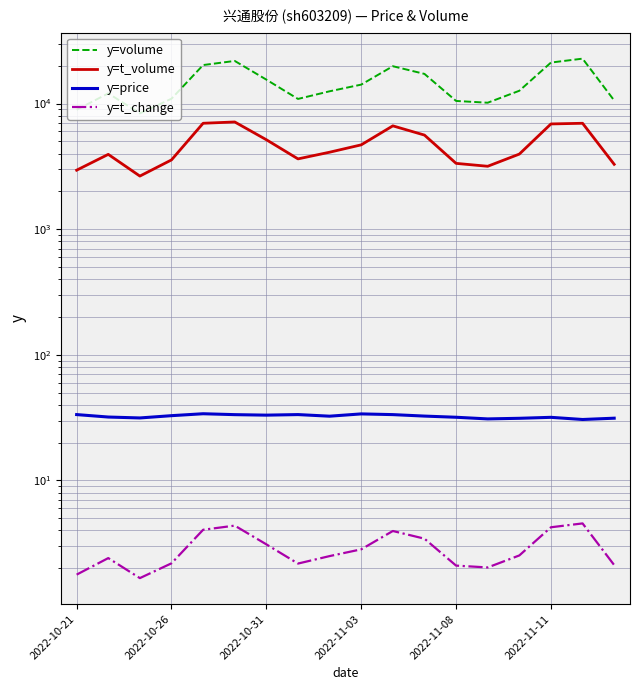

Which series has the largest total across all categories?

y=volume